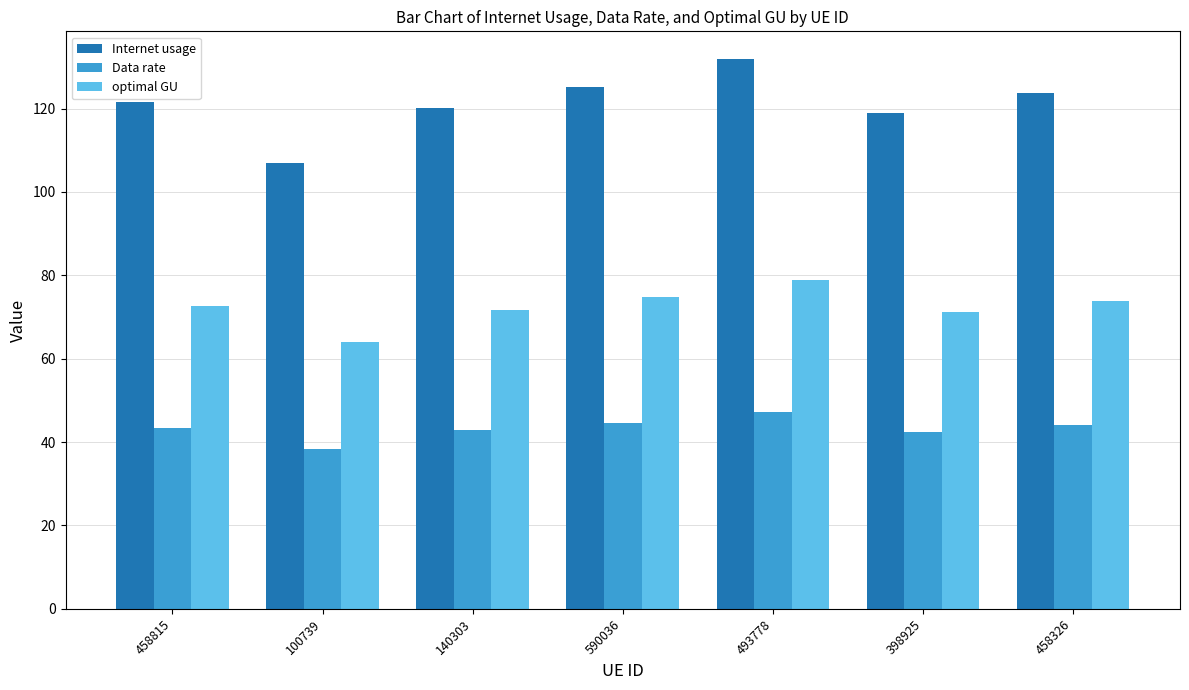

The optimal GU series shows 15.2 at 398925. True or false?

False